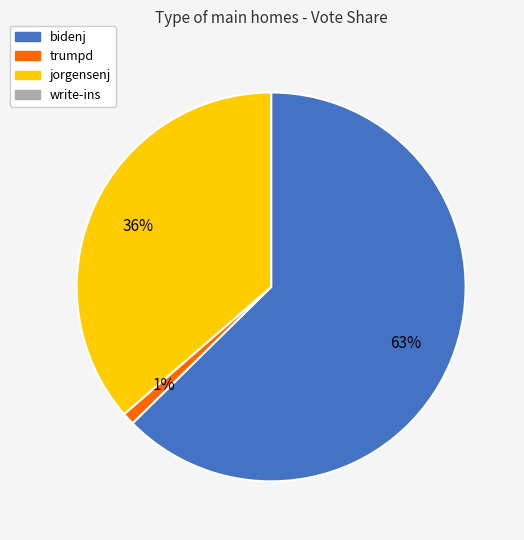

To the nearest percent, what is the average slice percentage?

33%